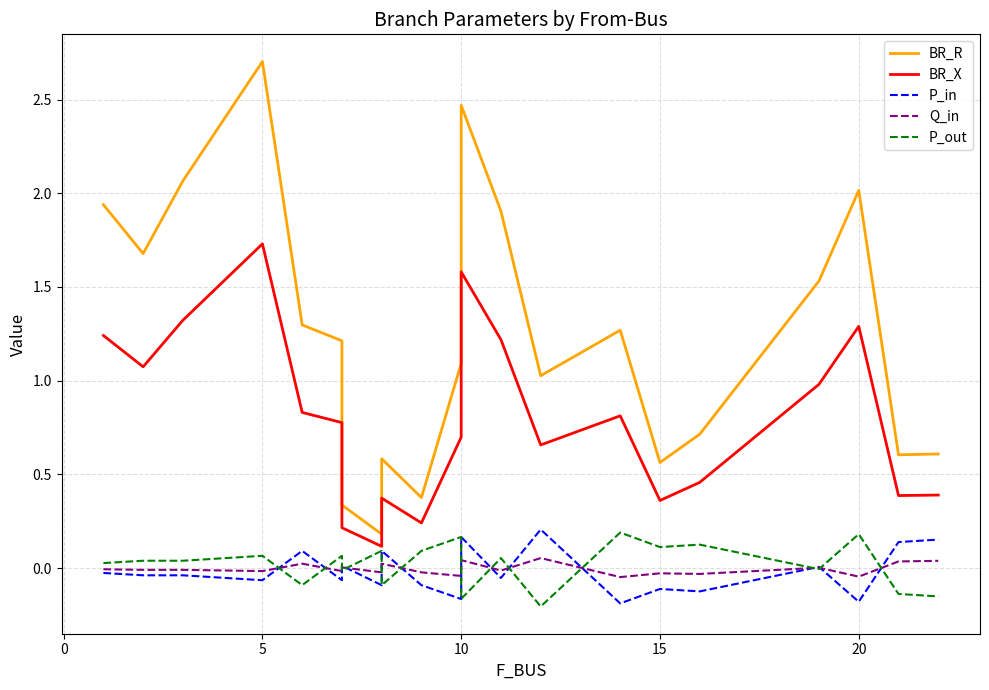

In Q_in, how many points are higher than both neighbors (excluding endpoints)?

7